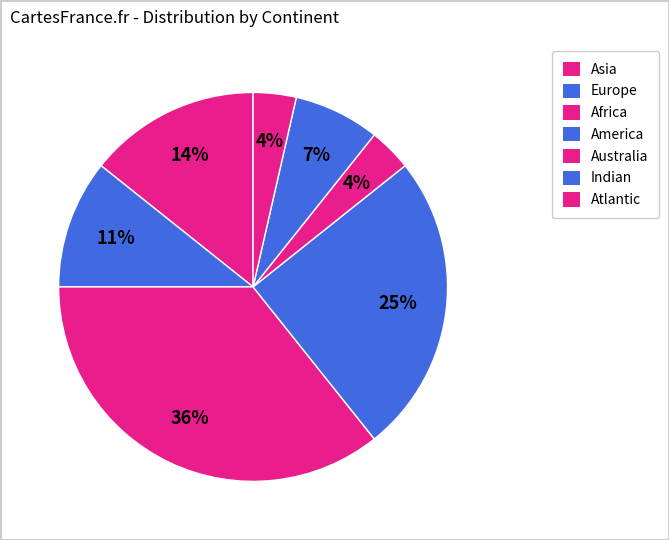

Count the number of slices in the pie.

7